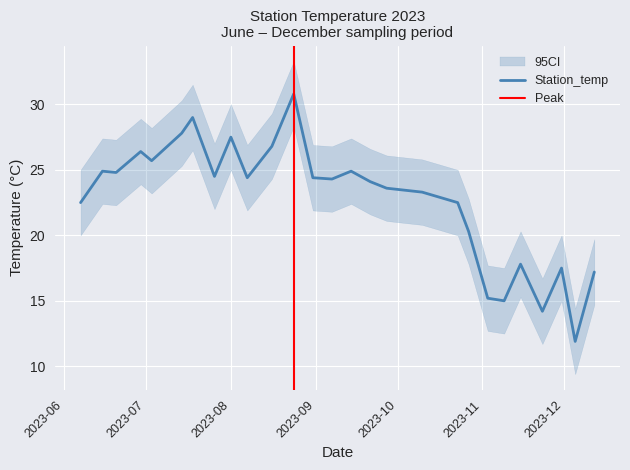

At which category does the chart reach its minimum across all series?

2023-12-05